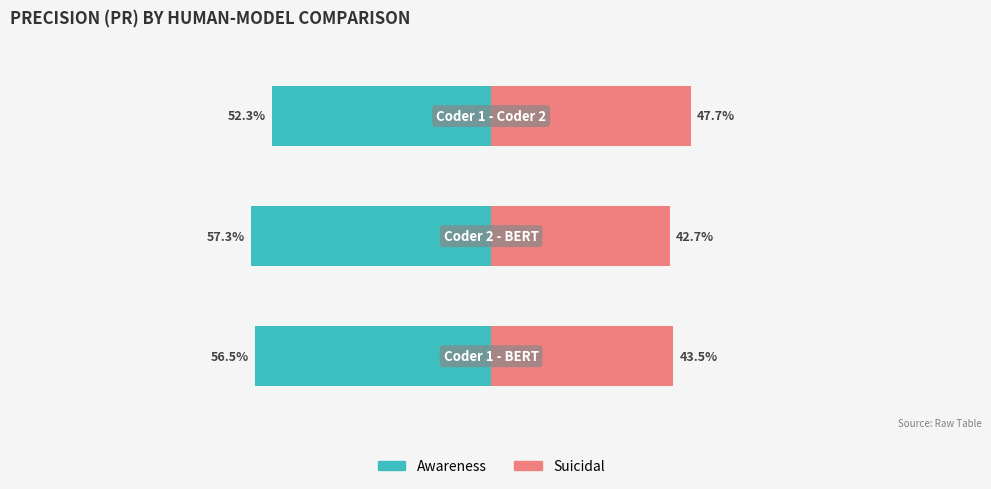

What is the difference between the maximum and minimum values in the Awareness series?

5.0